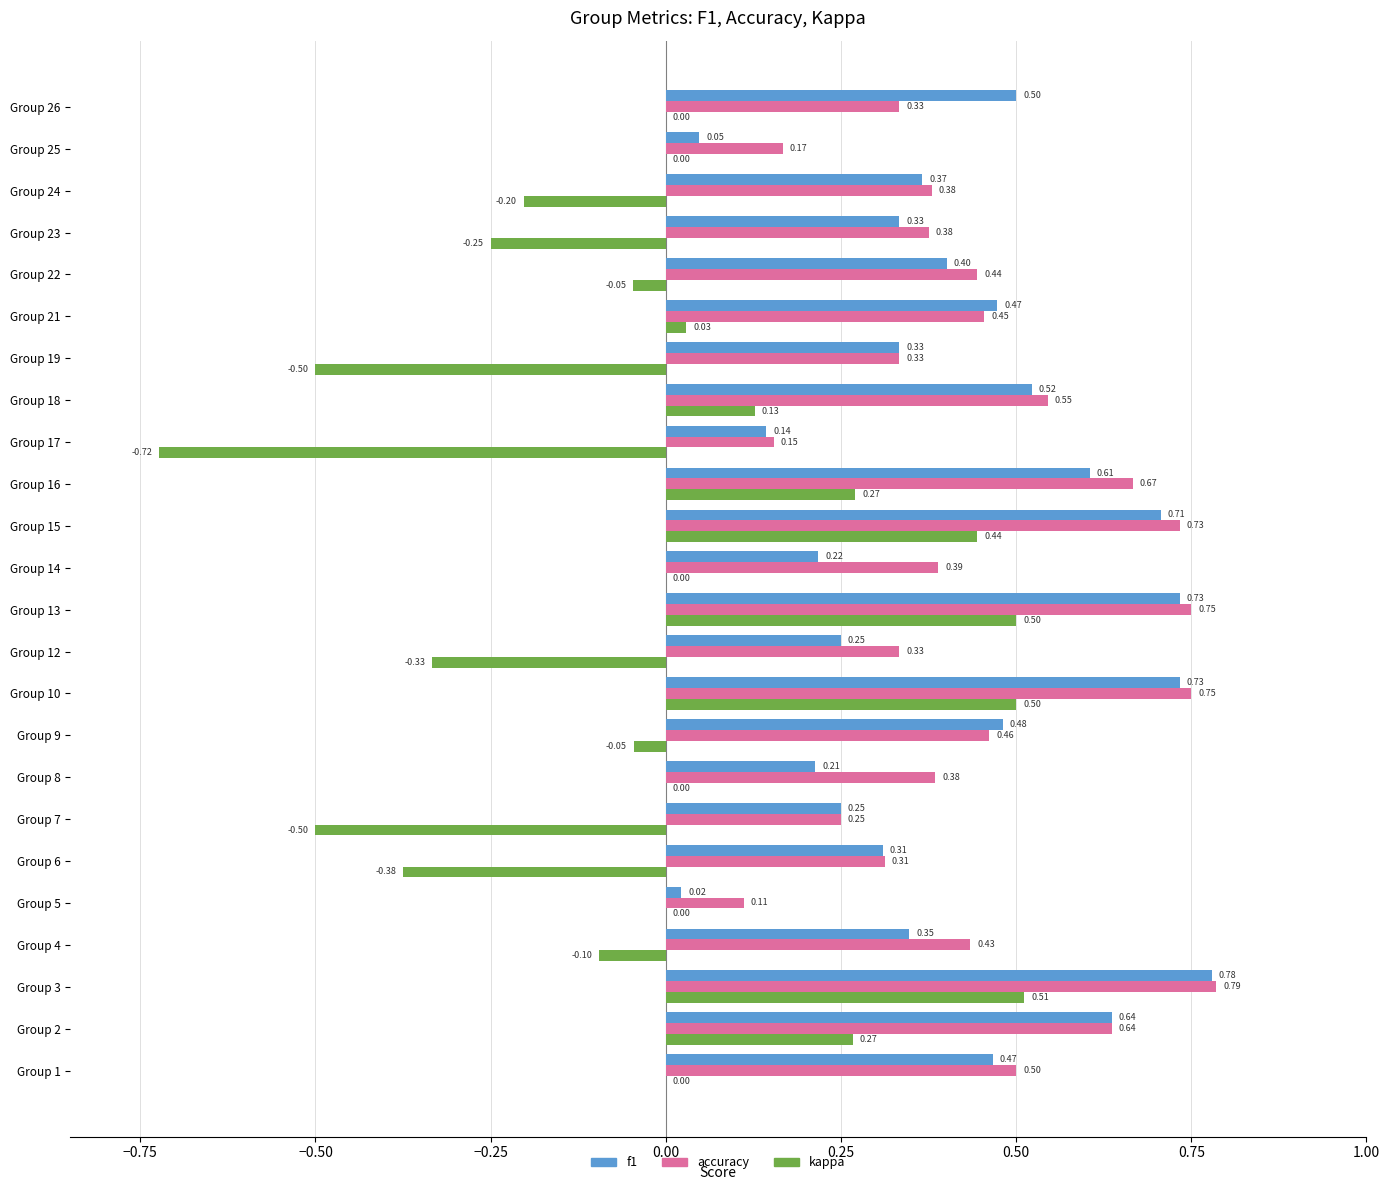

What is the highest value of the kappa series?

0.5